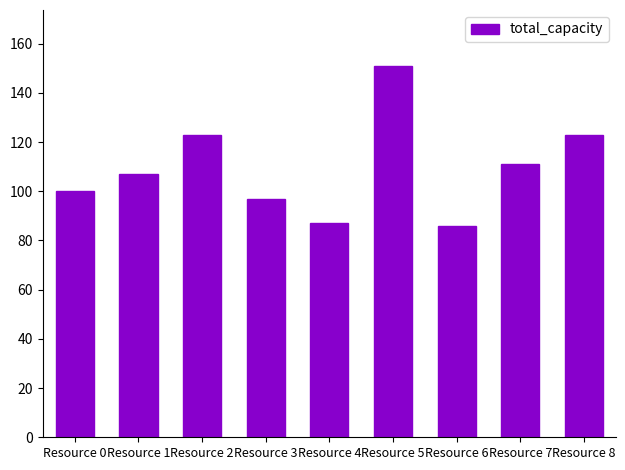

What is the maximum value shown in the chart?

151